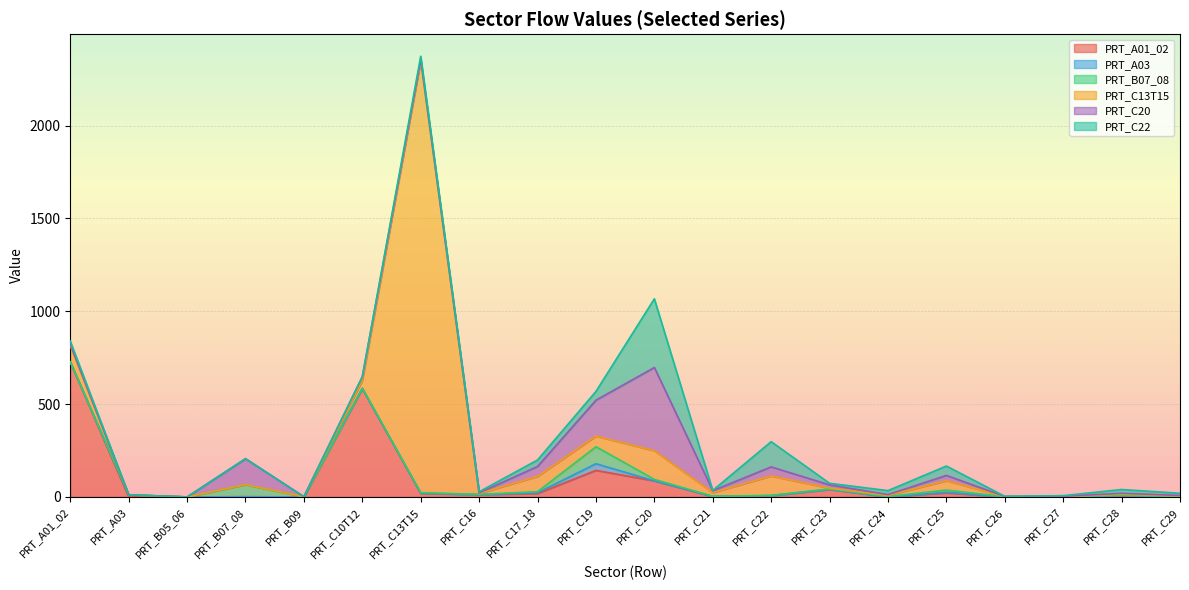

In PRT_B07_08, how many points are higher than both neighbors (excluding endpoints)?

6